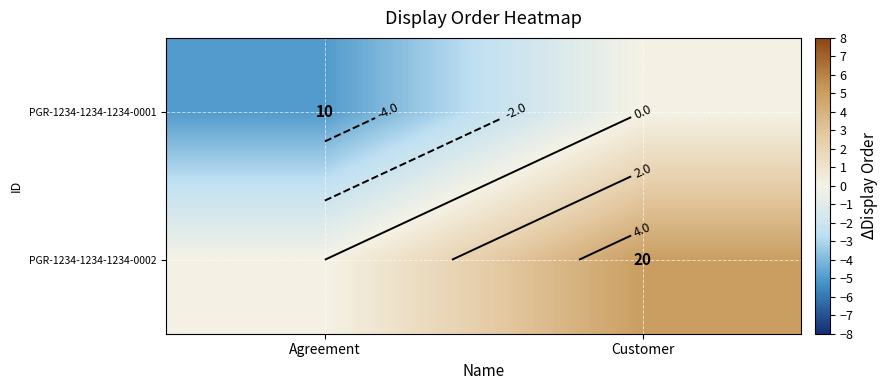

True or false: PGR-1234-1234-1234-0002 has a value of 7 at Customer.

False